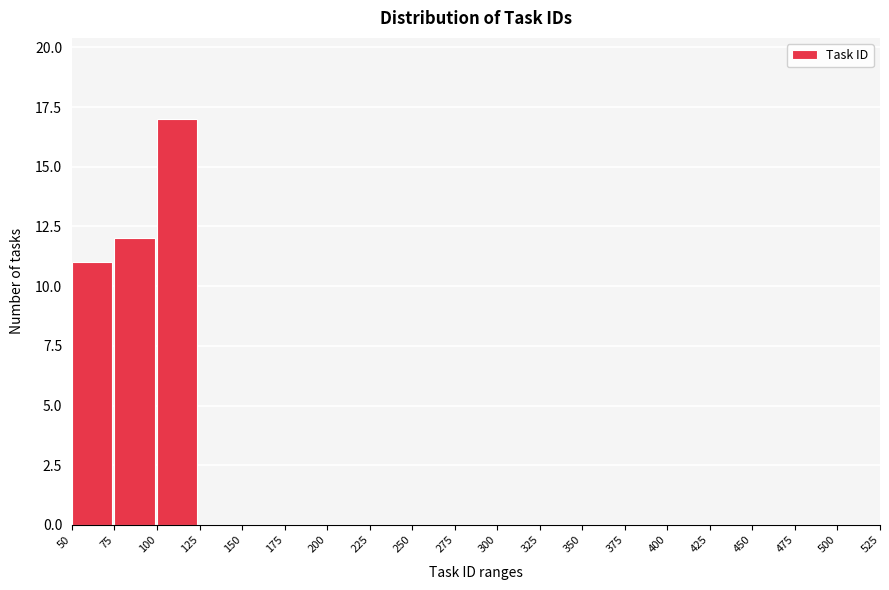

Reading right to left, transcribe all the data shown in this chart.

500=0	475=0	450=0	425=0	400=0	375=0	350=0	325=0	300=0	275=0	250=0	225=0	200=0	175=0	150=0	125=0	100=17	75=12	50=11